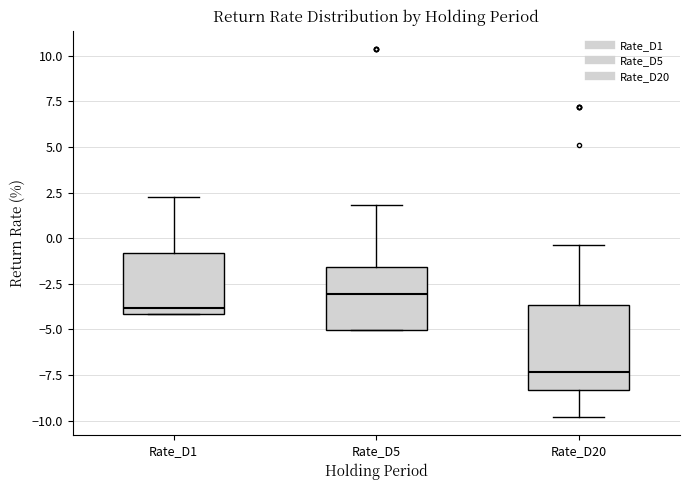

Reading left to right, transcribe this box plot: for each box, give where its median line is, the range the box spans, and where its two whiskers end, as read against the y-axis. The values are not printed on the chart, so give them approximately, as read against the axis.

Rate_D1: median -4.0 (just above the box's lower edge), box -4.0 to -1.0, whiskers -4.0 to 2.5
Rate_D5: median -3.0, box -5.0 to -1.5, whiskers -5.0 to 2.0
Rate_D20: median -7.5, box -8.5 to -3.5, whiskers -10.0 to -0.5